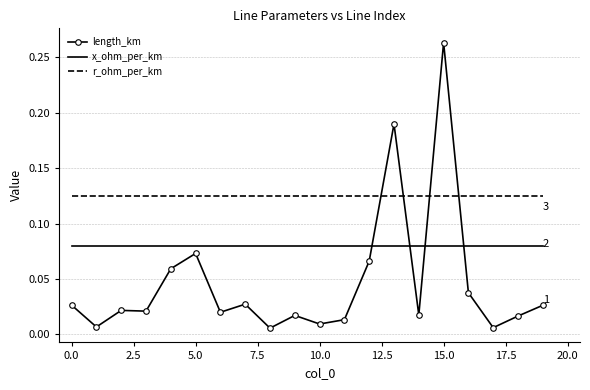

Which series has the largest range (max minus min)?

length_km